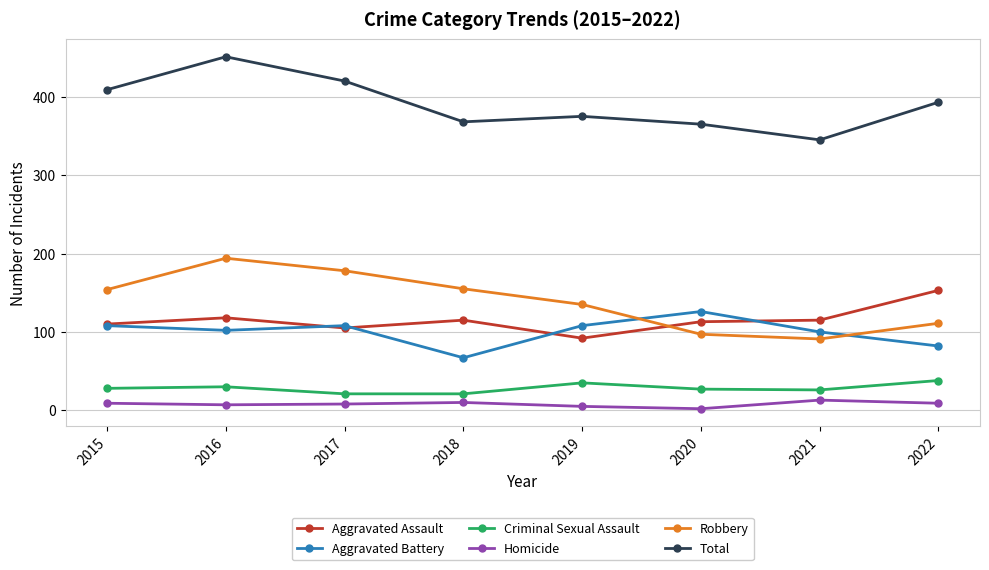

Is it true that Criminal Sexual Assault equals 38 at 2022?

True